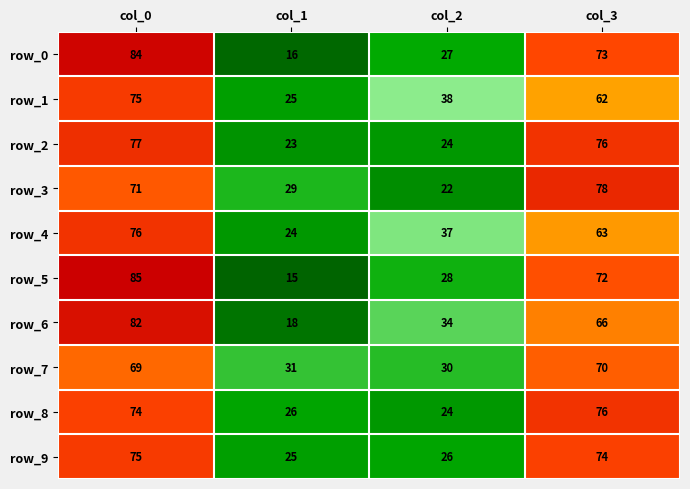

Is the value of row_7 at col_0 greater than the value of row_5 at col_3?

No